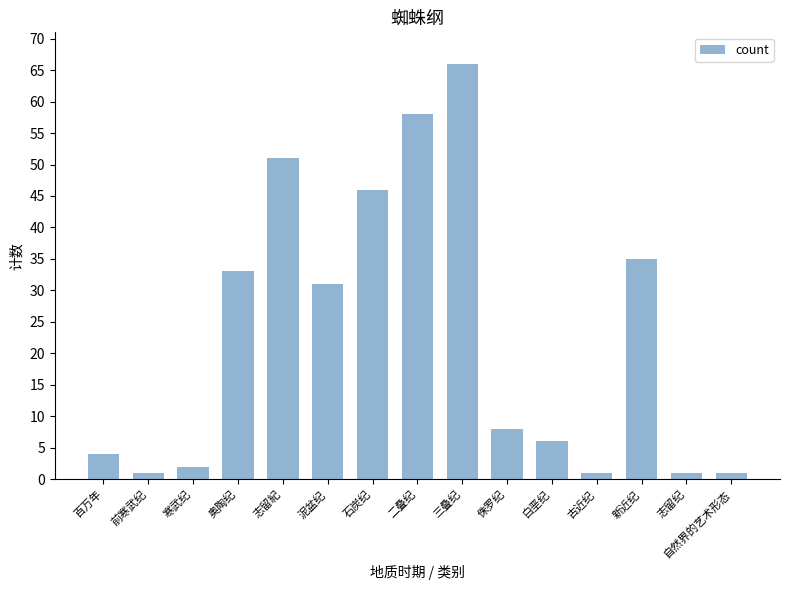

What is the difference between the values at 志留纪 and 二叠纪?

57